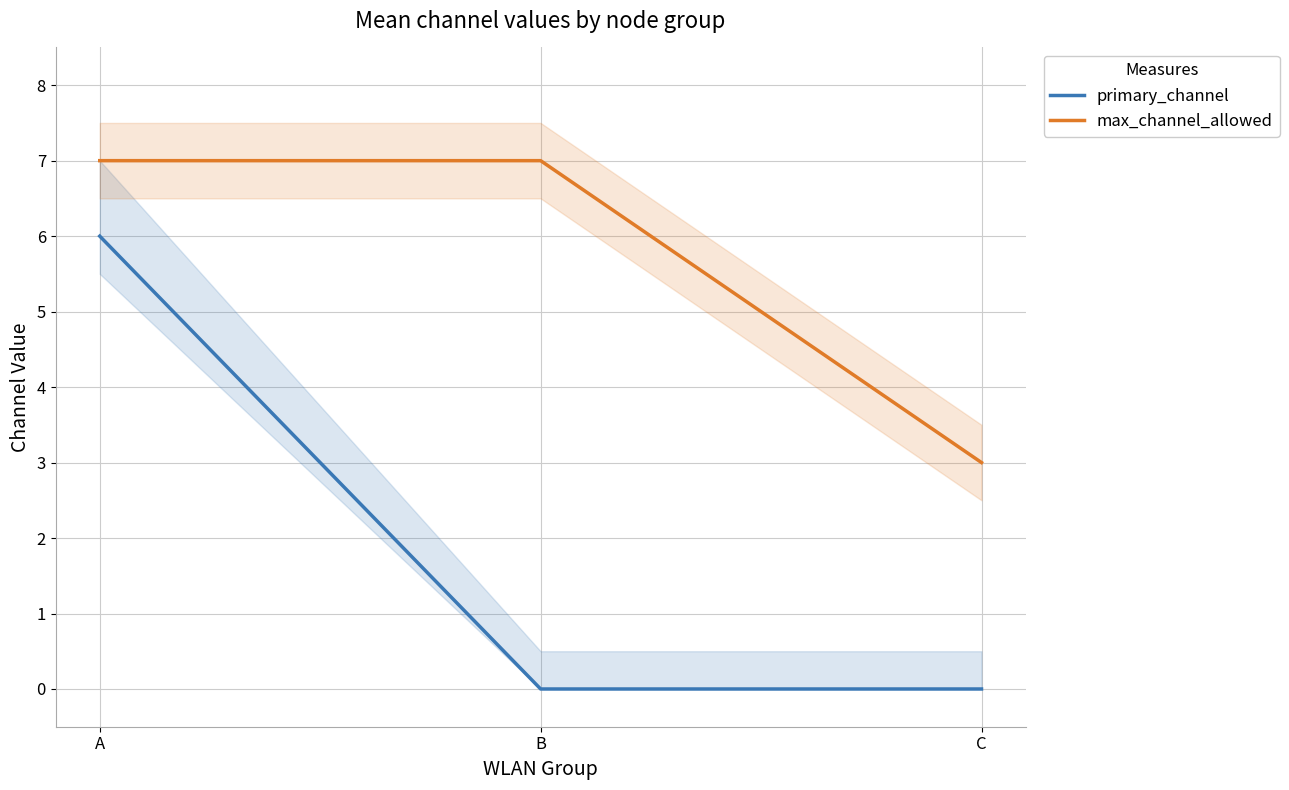

How many lines are shown in the chart?

2